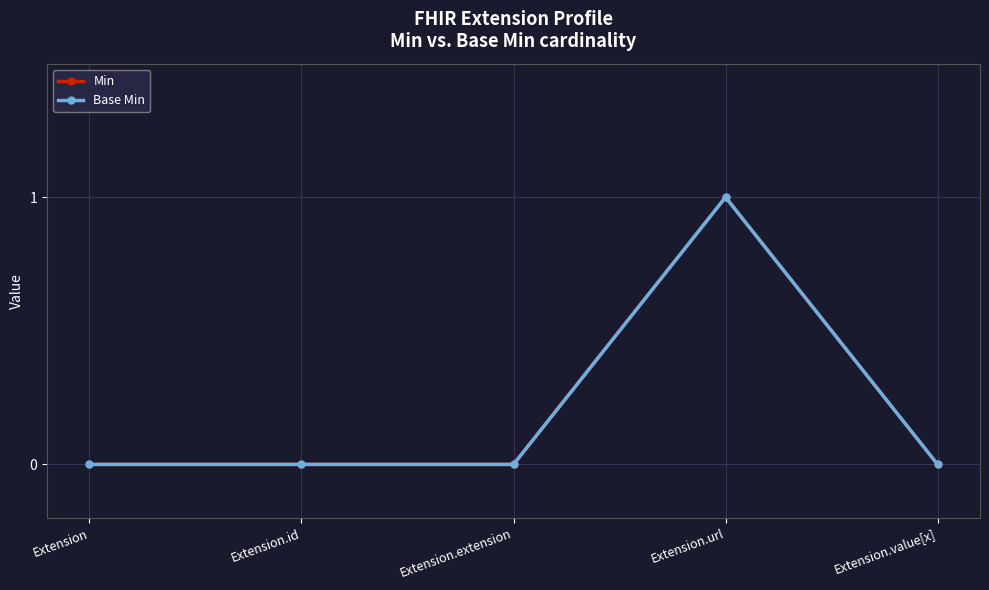

List the labels in order of Min value, smallest first.

Extension, Extension.id, Extension.extension, Extension.value[x], Extension.url